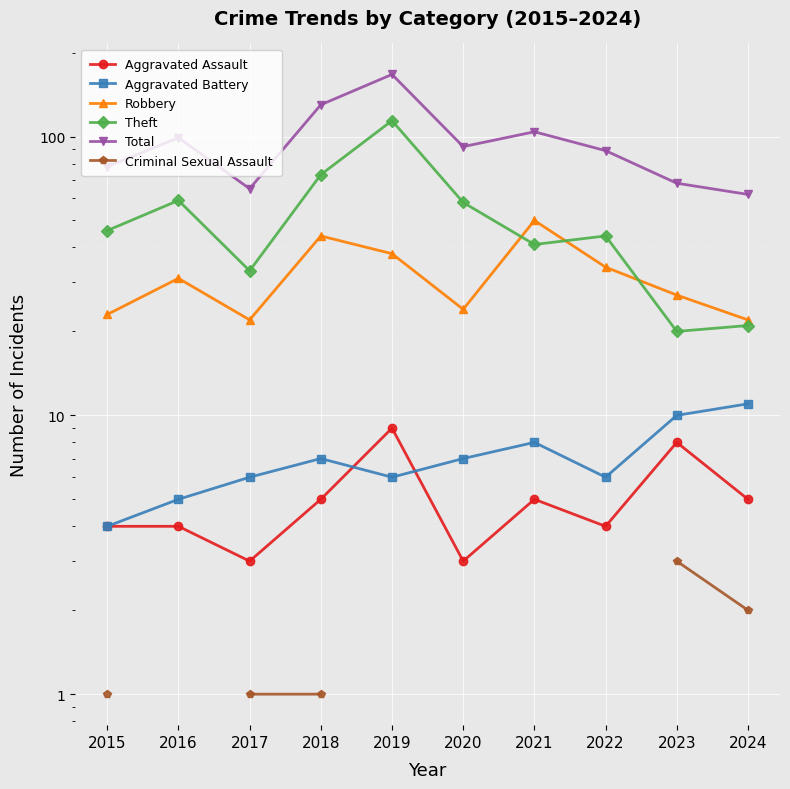

At how many categories does at least one series exceed 34?

10